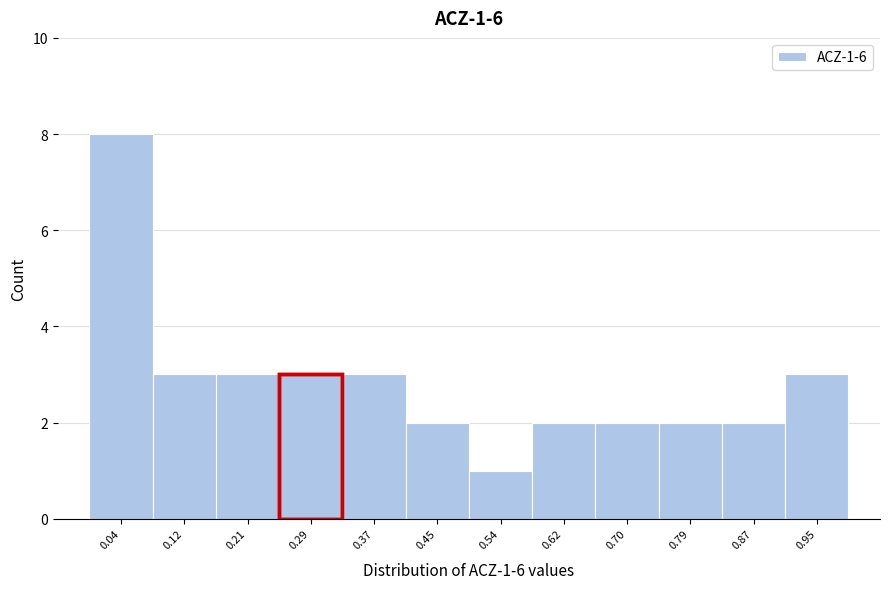

Over which range of the x-axis is the bar tallest?

0.00 to 0.08